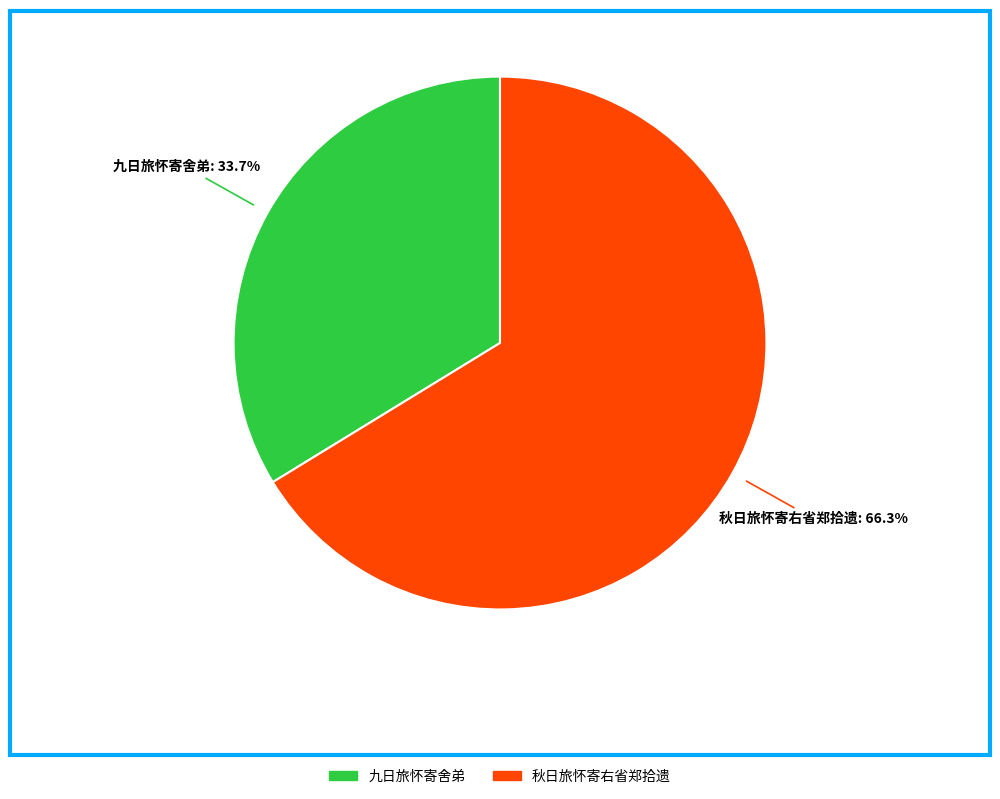

Is there a majority slice in this chart?

Yes